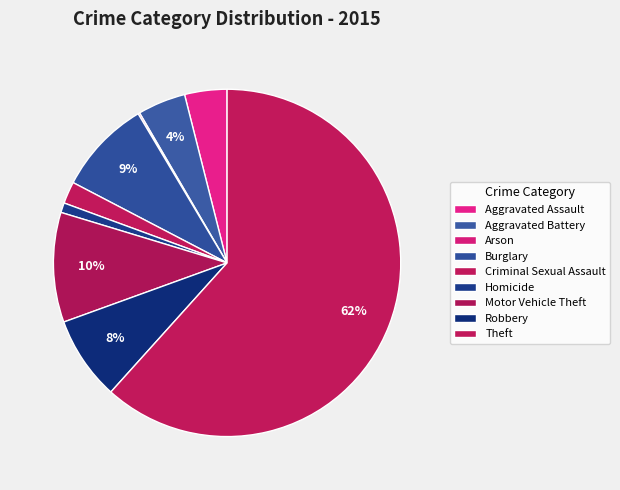

To the nearest percent, what is the combined percentage of Homicide and Aggravated Assault?

5%